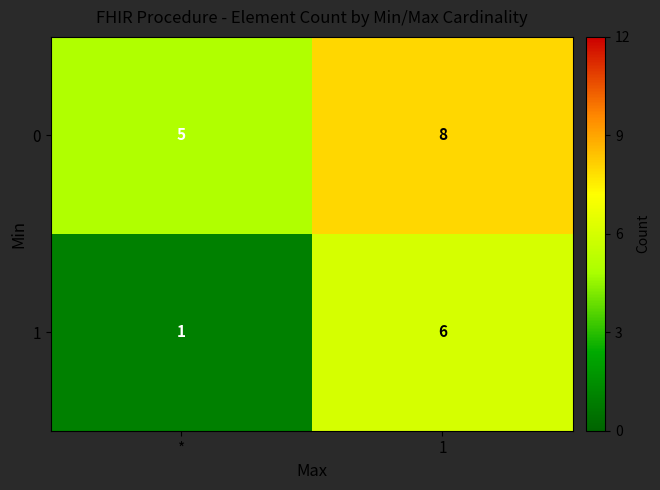

What is the average value of the 1 series?

4